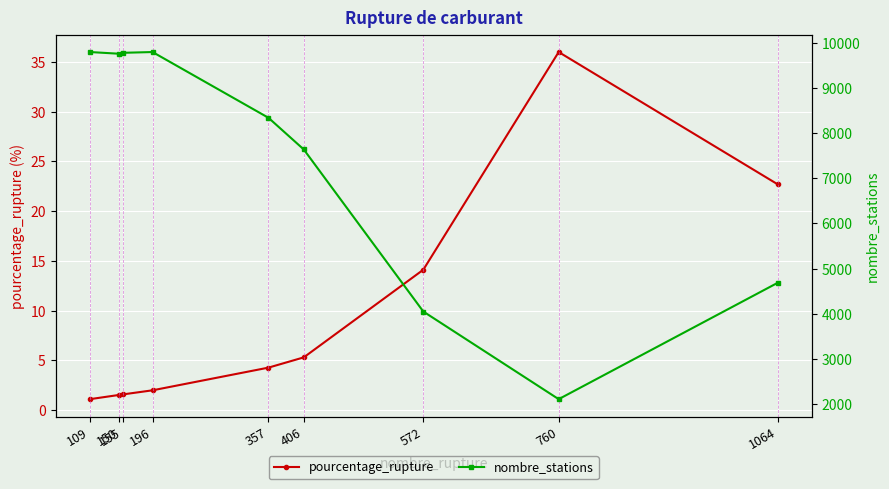

At which label does nombre_stations reach its peak?

109